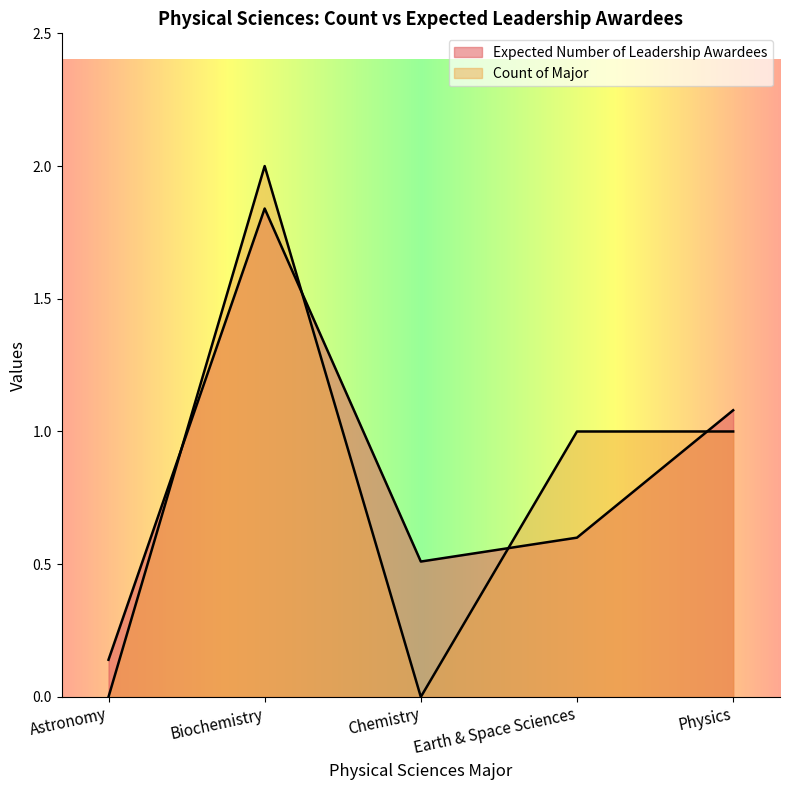

List the labels in order of Expected Number of Leadership Awardees value, largest first.

Biochemistry, Physics, Earth & Space Sciences, Chemistry, Astronomy